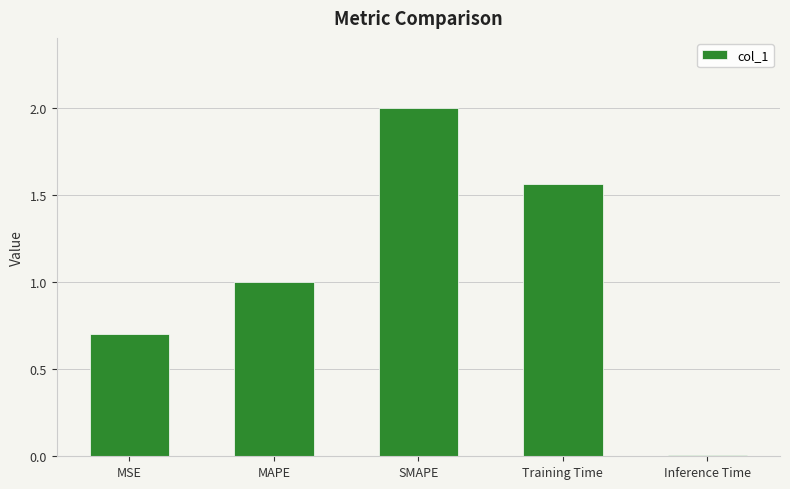

Count the number of categories in the chart.

5